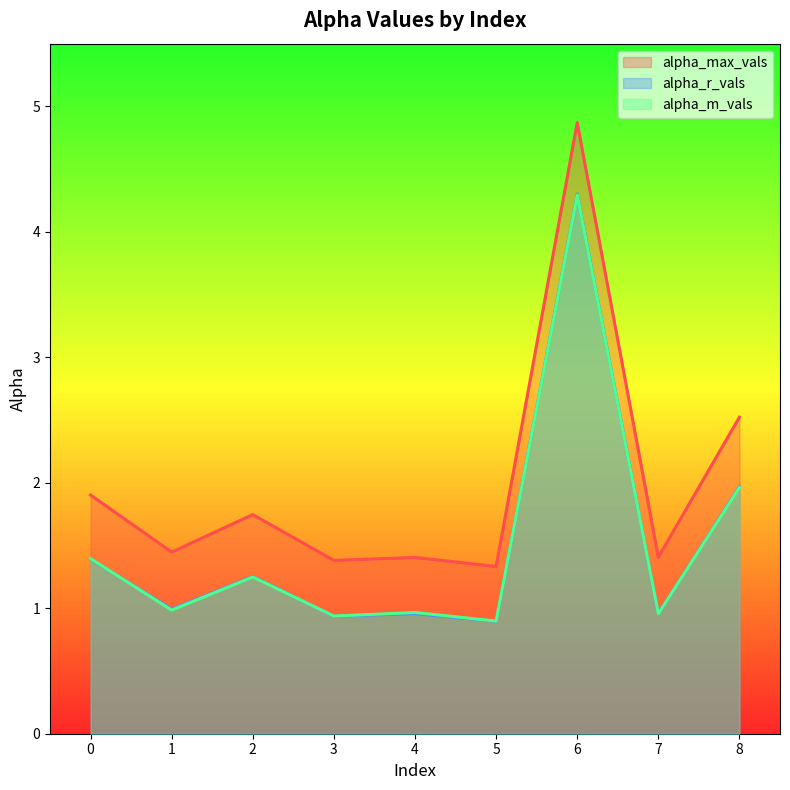

Which series has the widest spread of values?

alpha_max_vals